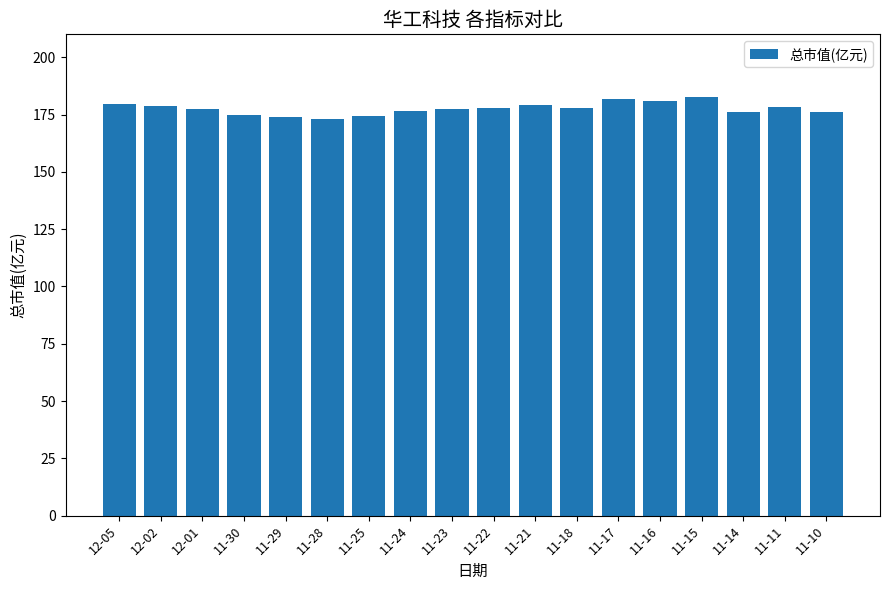

What is the value of the 4th bar from the left?

174.7